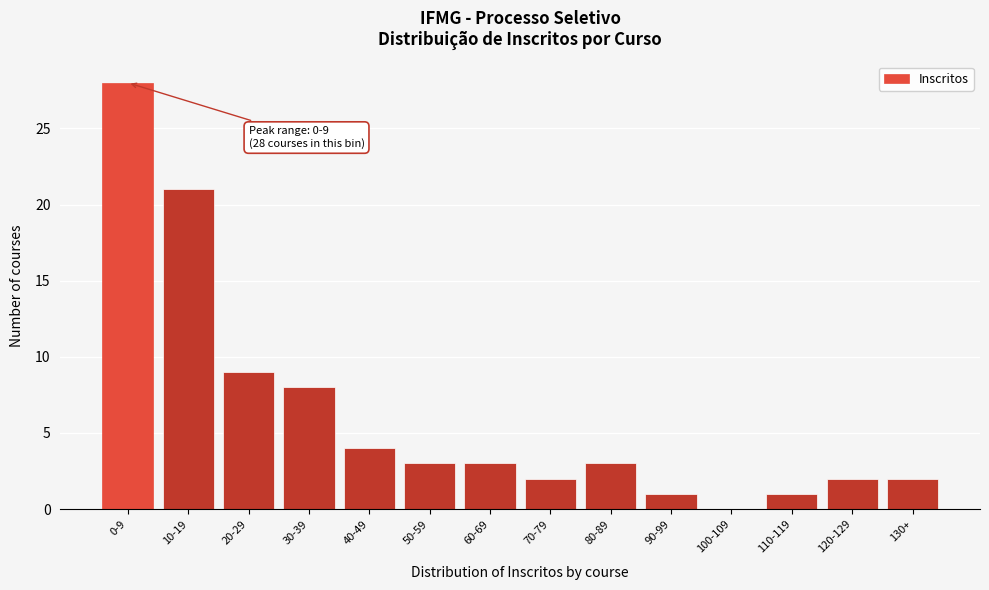

Reading left to right, list all the values displayed in this chart.

0-9=28	10-19=21	20-29=9	30-39=8	40-49=4	50-59=3	60-69=3	70-79=2	80-89=3	90-99=1	100-109=0	110-119=1	120-129=2	130+=2